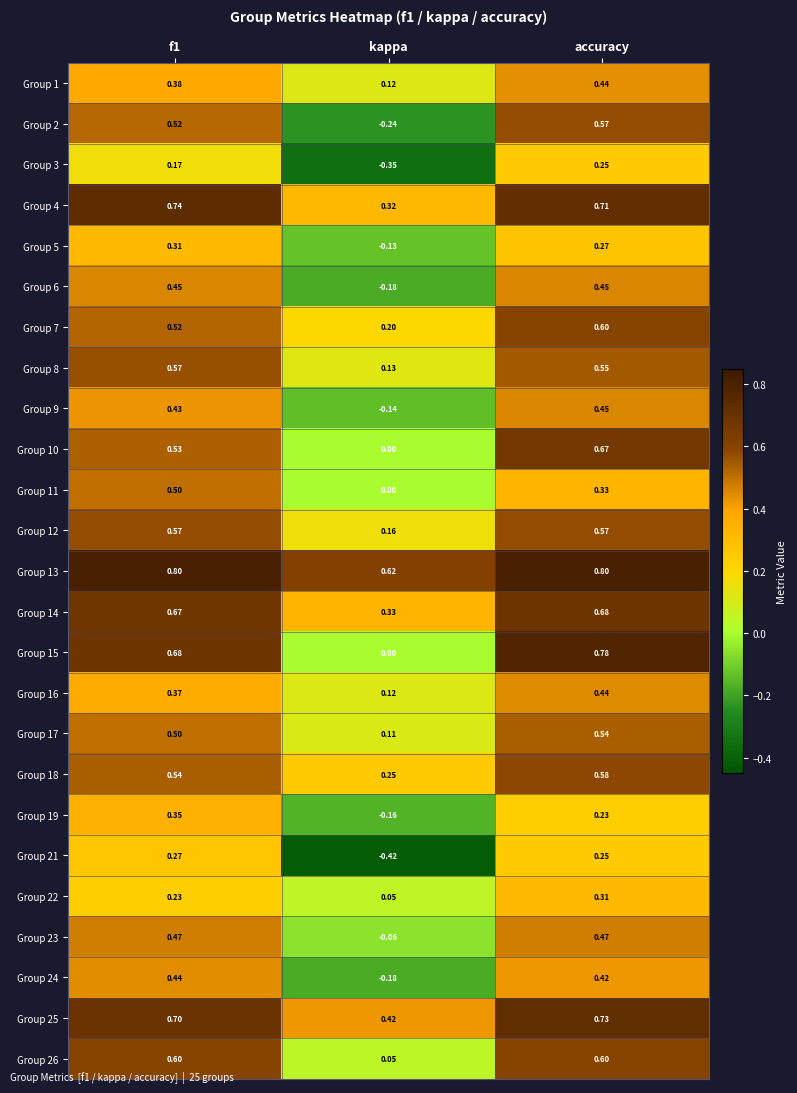

At which category is the sum across all series the highest?

accuracy